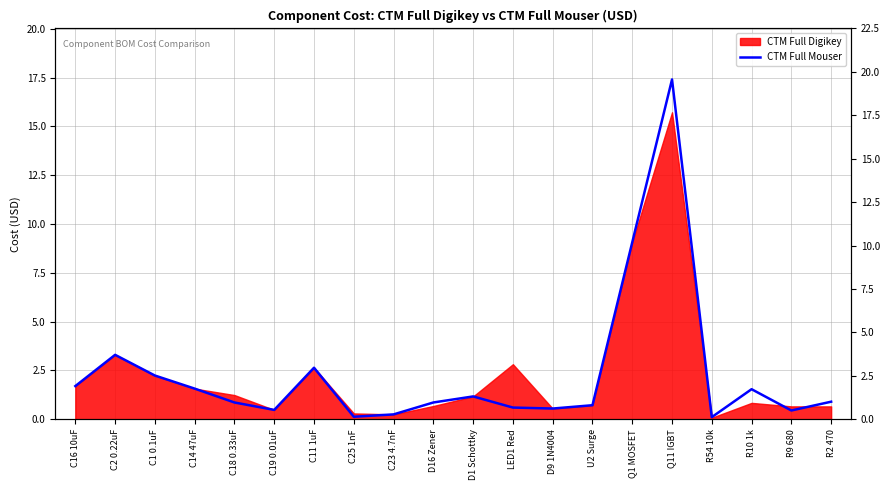

What is the label of the 7th point from the right?

U2 Surge